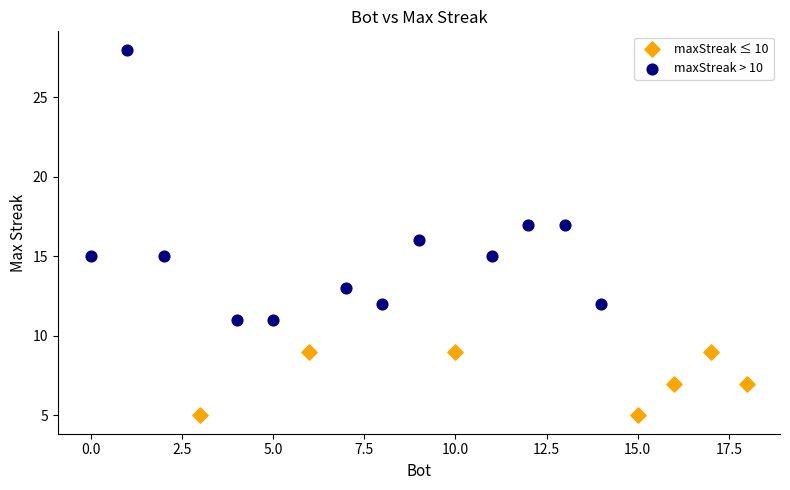

Which series reaches the minimum Y coordinate?

maxStreak ≤ 10